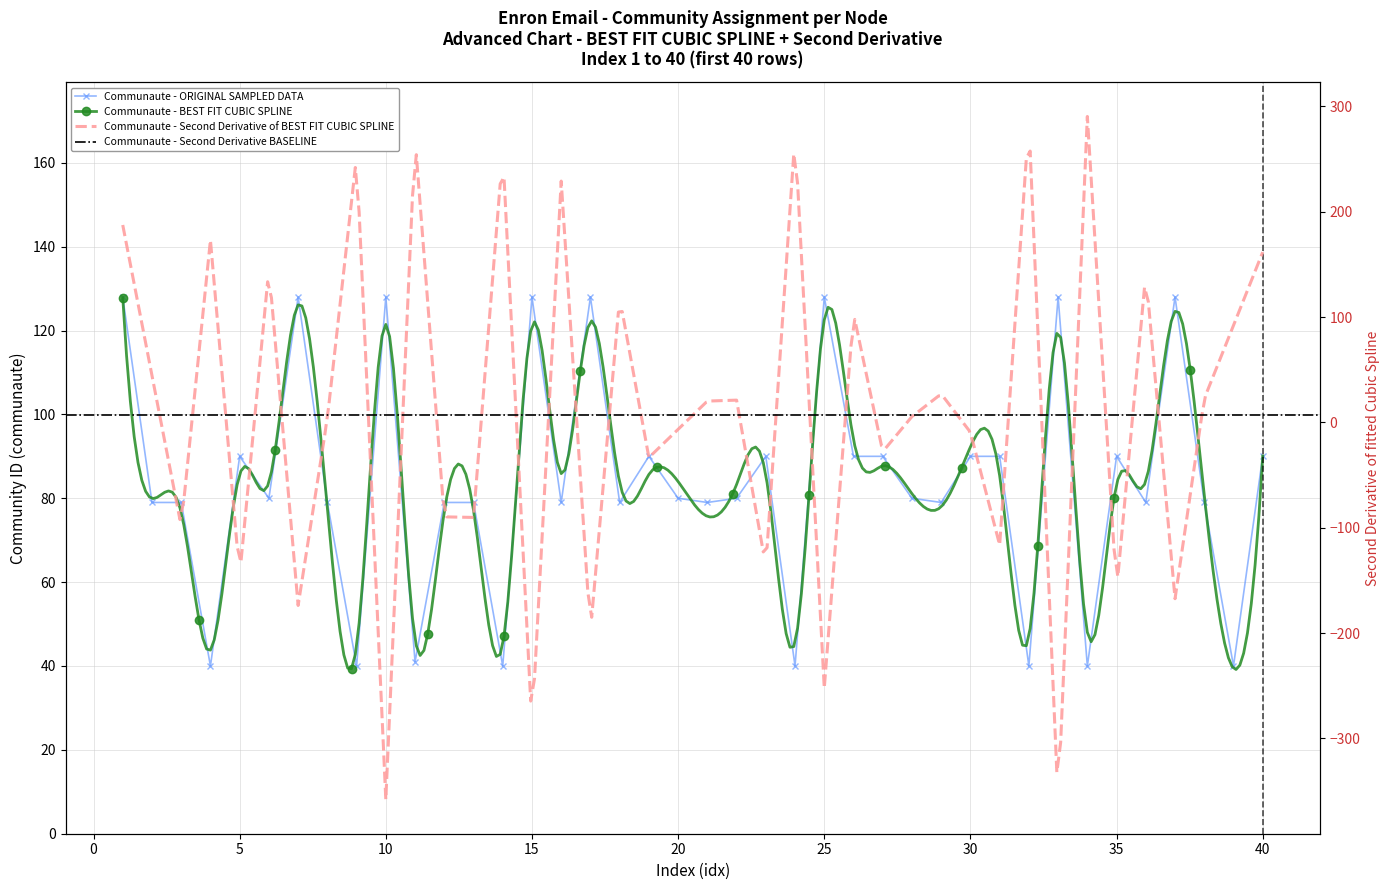

Between 32 and 20, which is larger?

20